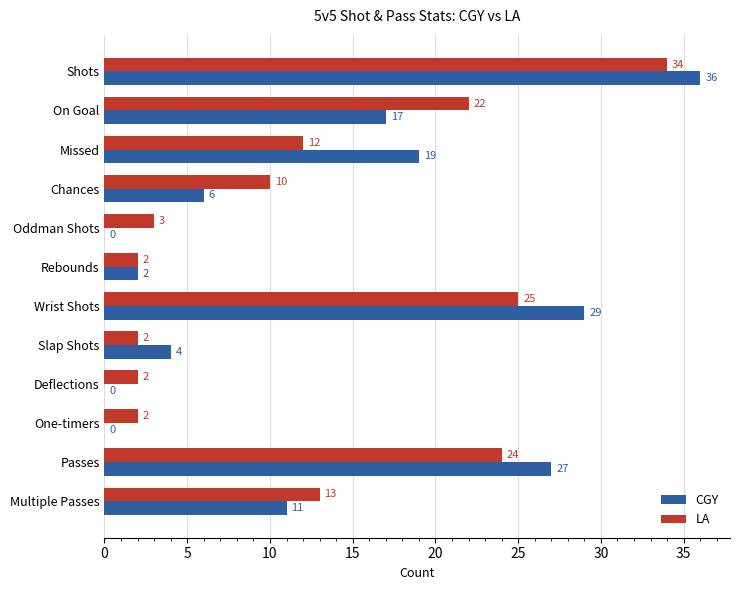

What value does the CGY series have at On Goal, to the nearest 10?

20